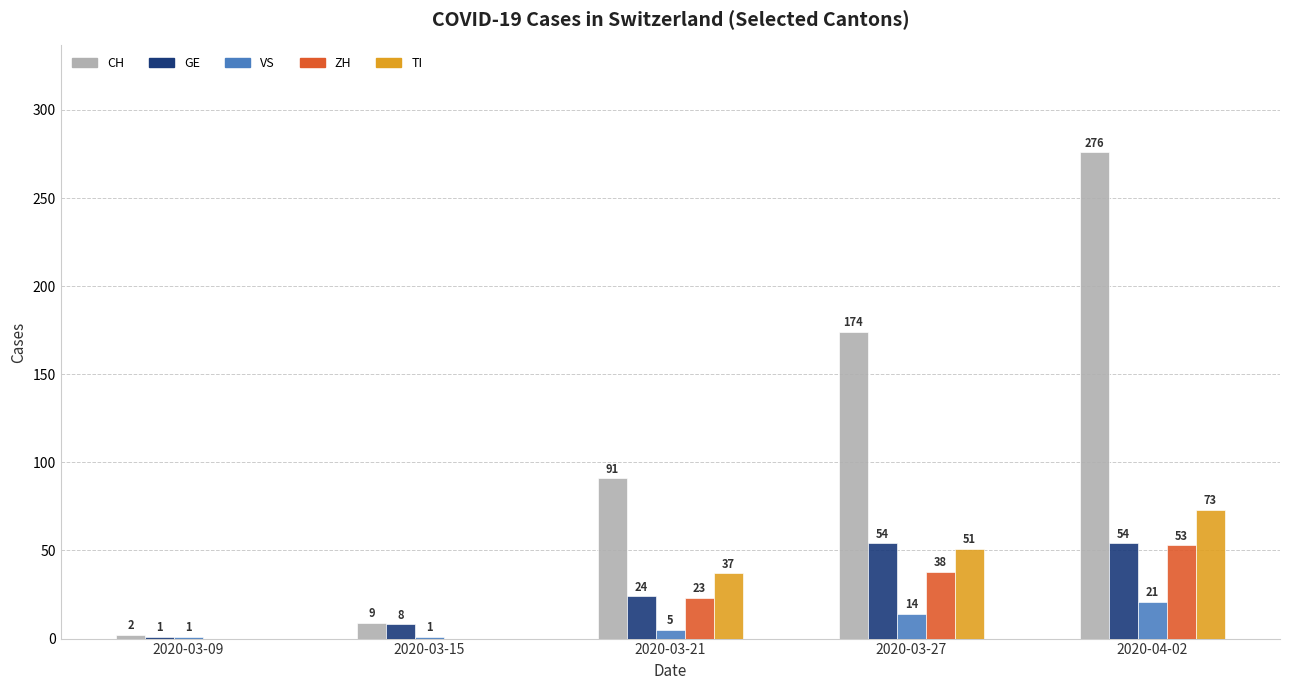

What is the average value of the VS series?

8